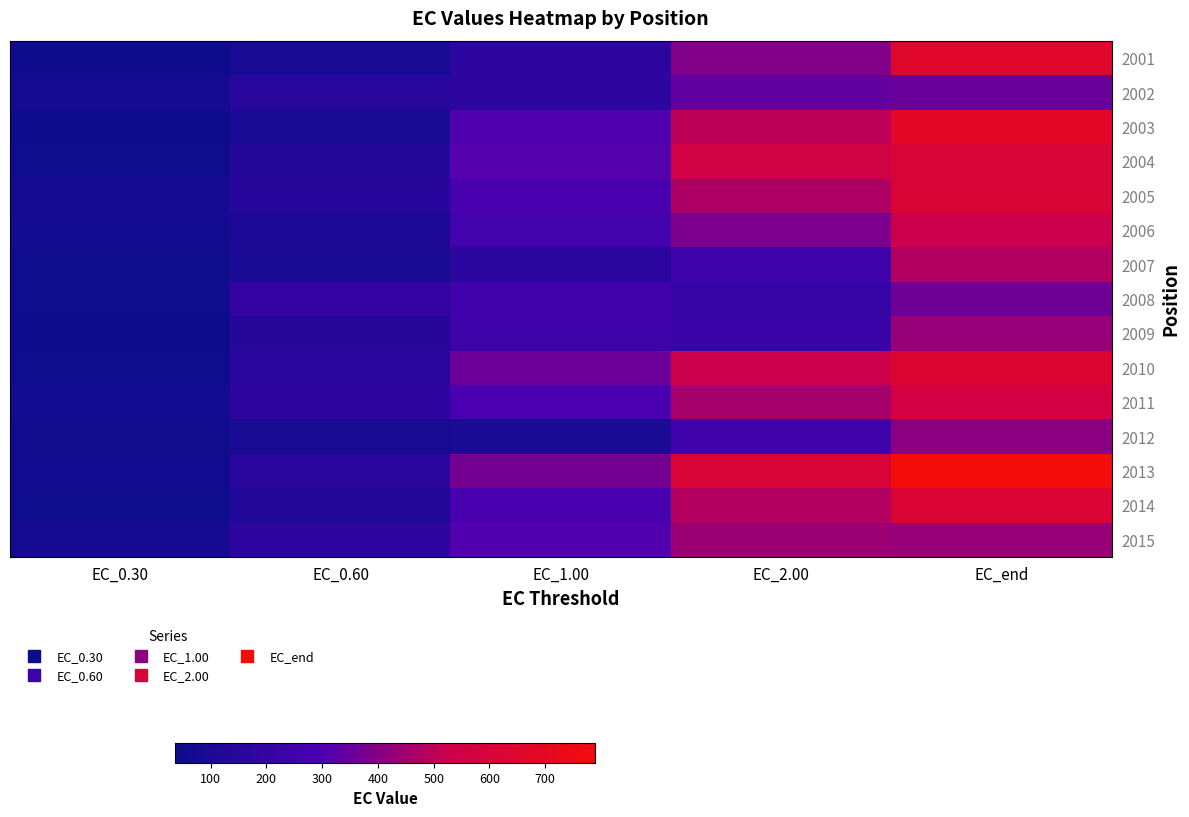

How many data points does each series have?

5